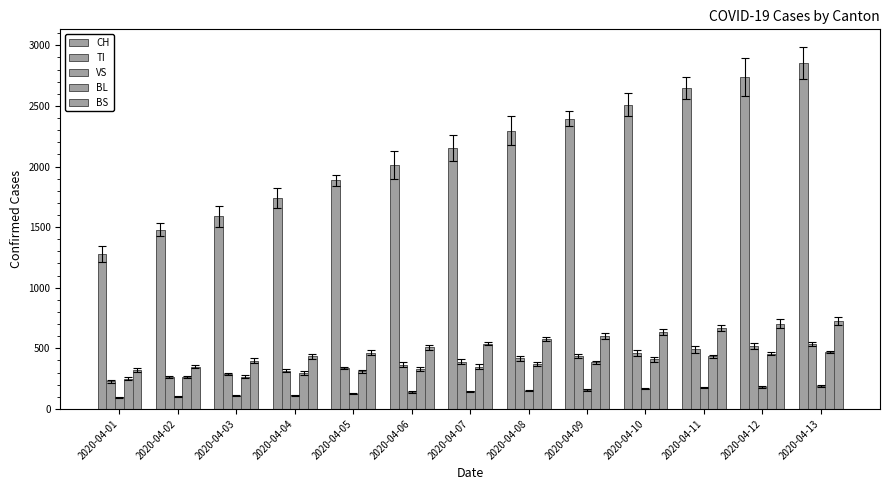

Count the number of data series in this chart.

5